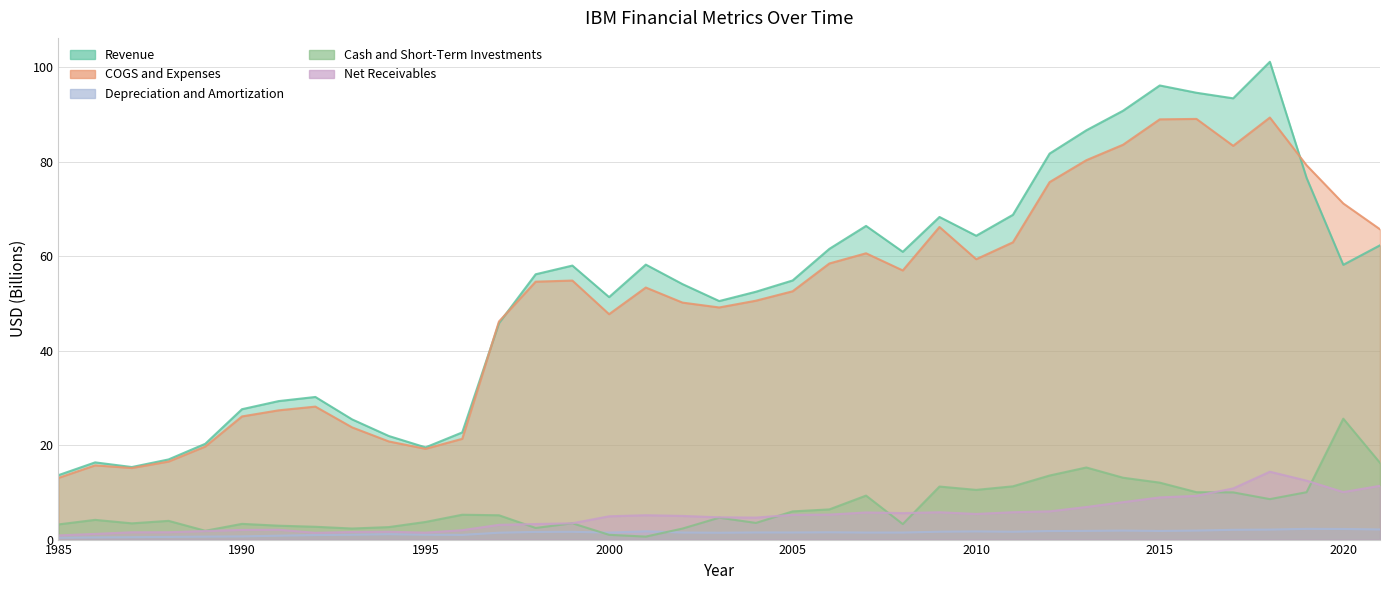

What is the spread (max minus min) of values at 1999?

56.3